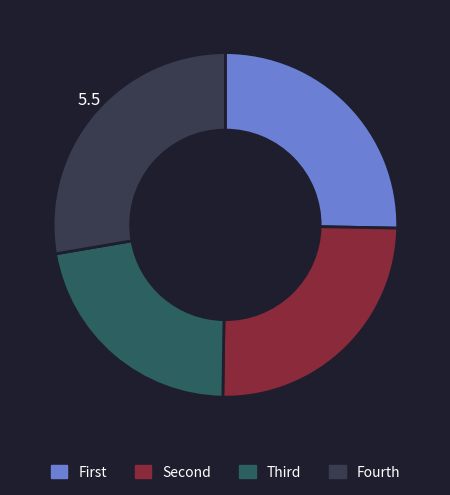

Does any single category account for the majority?

No